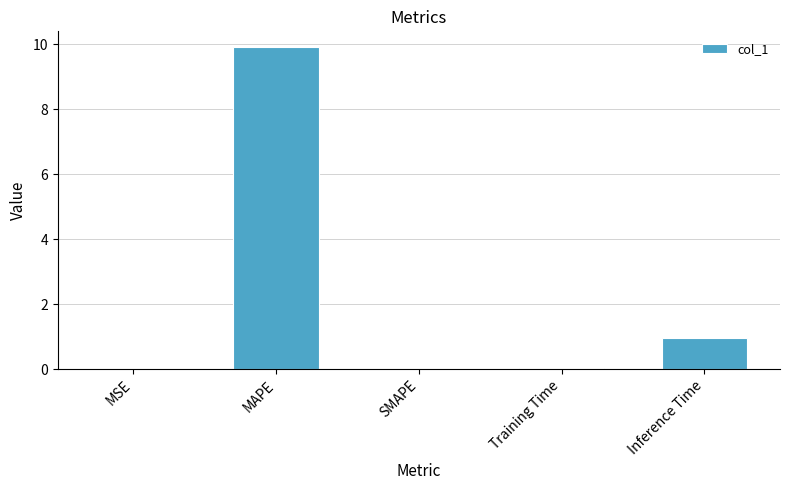

At which category does the chart reach its peak across all series?

MAPE